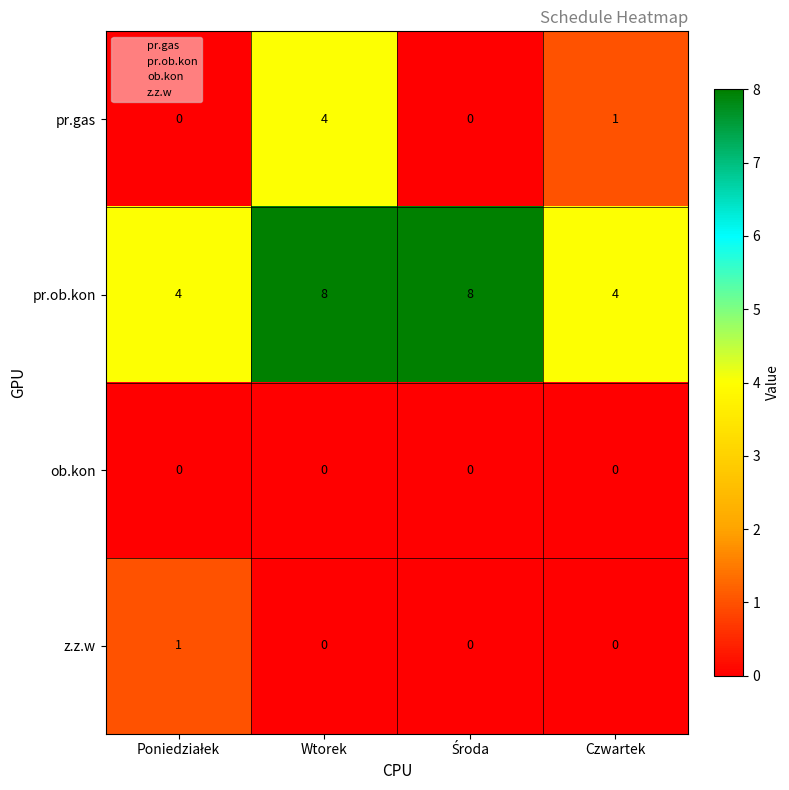

Reading right to left, what are all the values shown in this chart?

pr.gas: 1	0	4	0
pr.ob.kon: 4	8	8	4
ob.kon: 0	0	0	0
z.z.w: 0	0	0	1